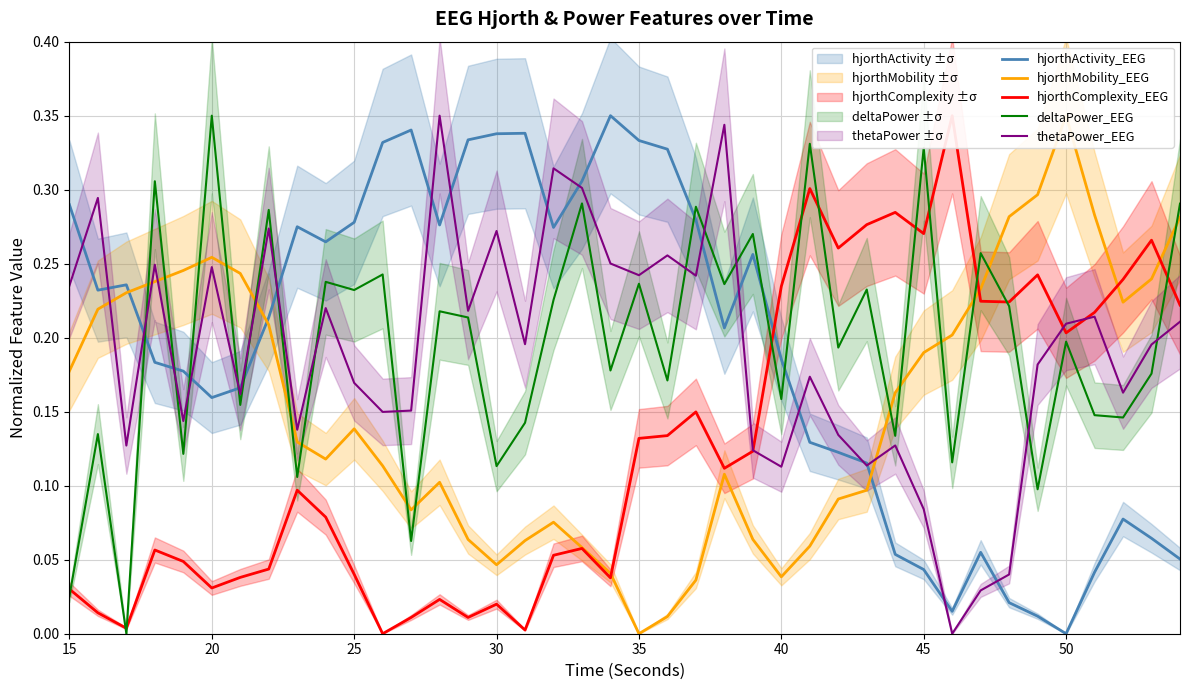

Is it true that deltaPower_EEG equals 0.3 at 50?

False